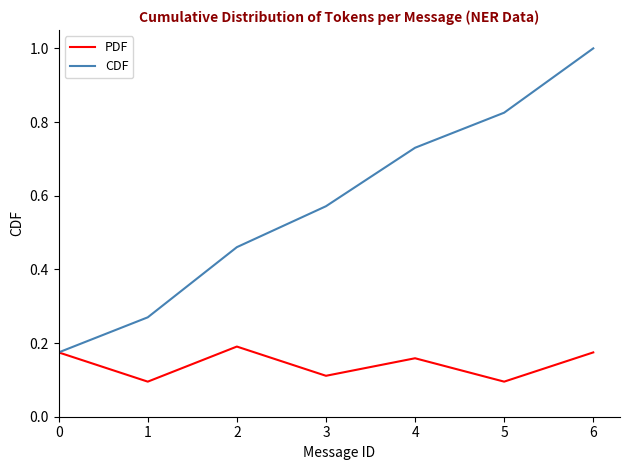

Which series changed the most between 4 and 6?

CDF